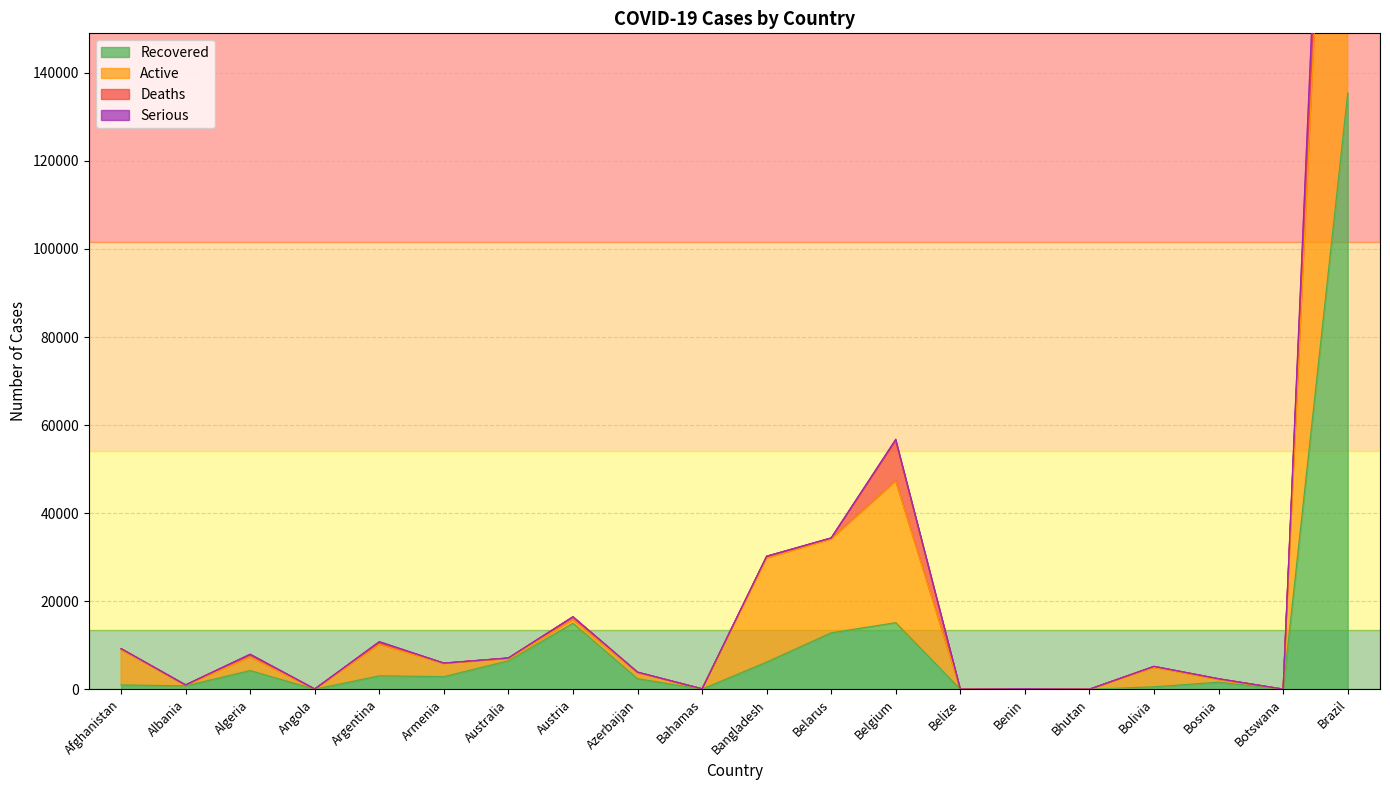

Which series has the largest range (max minus min)?

active